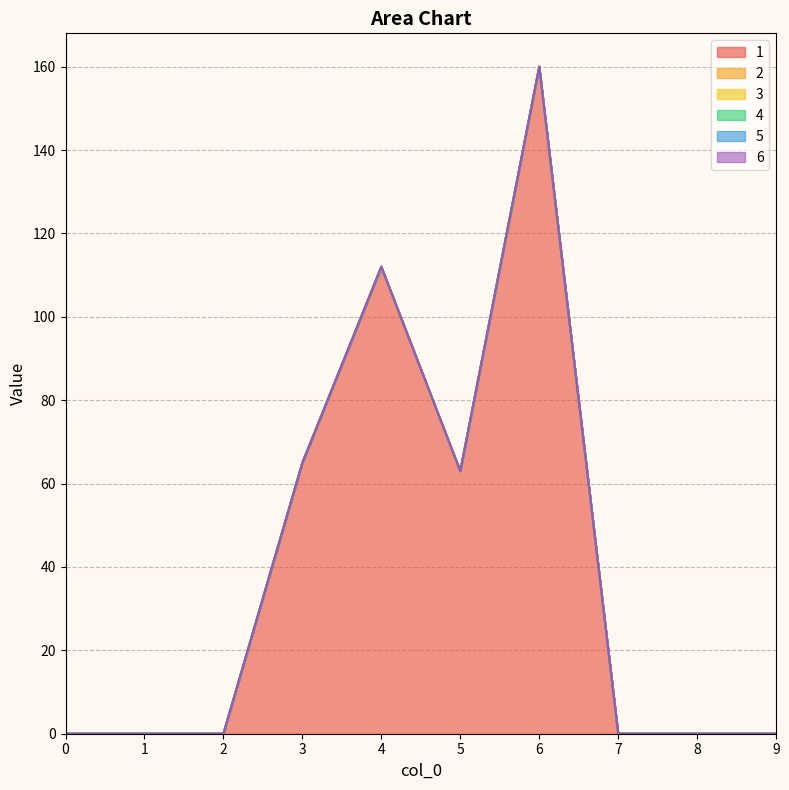

What is the spread (max minus min) of values at 6?

160